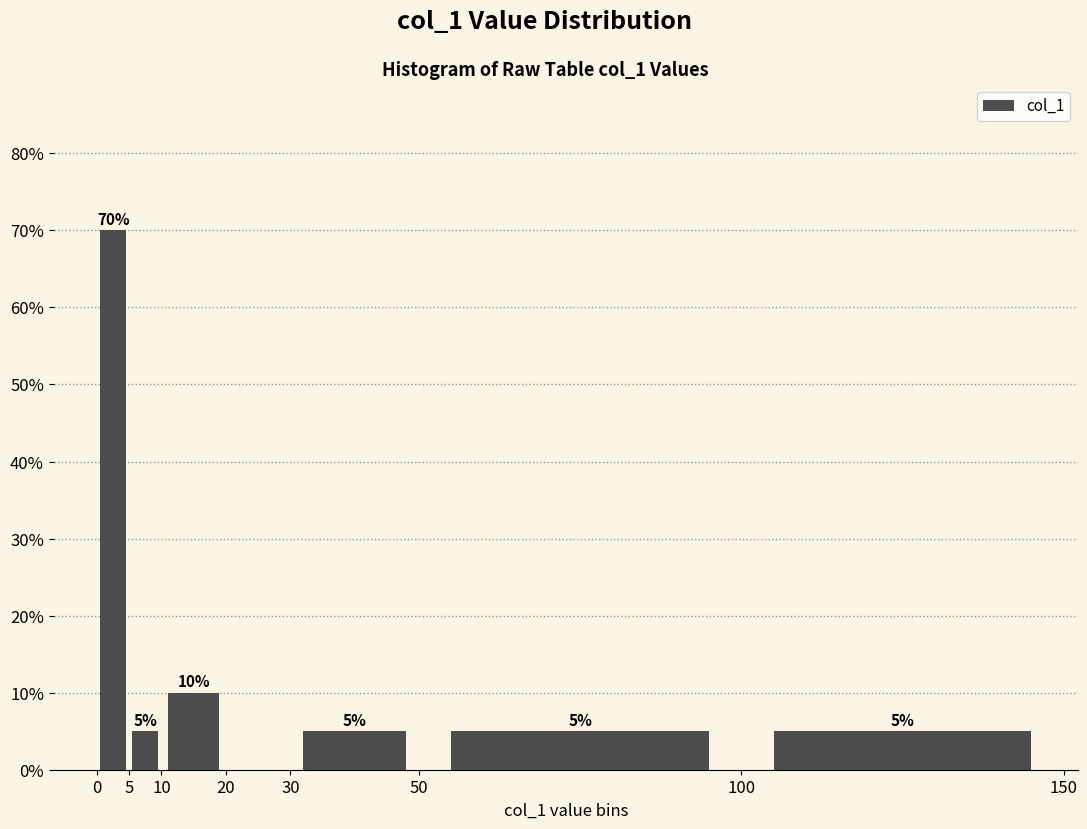

Which range on the x-axis has the tallest bar?

0 to 5